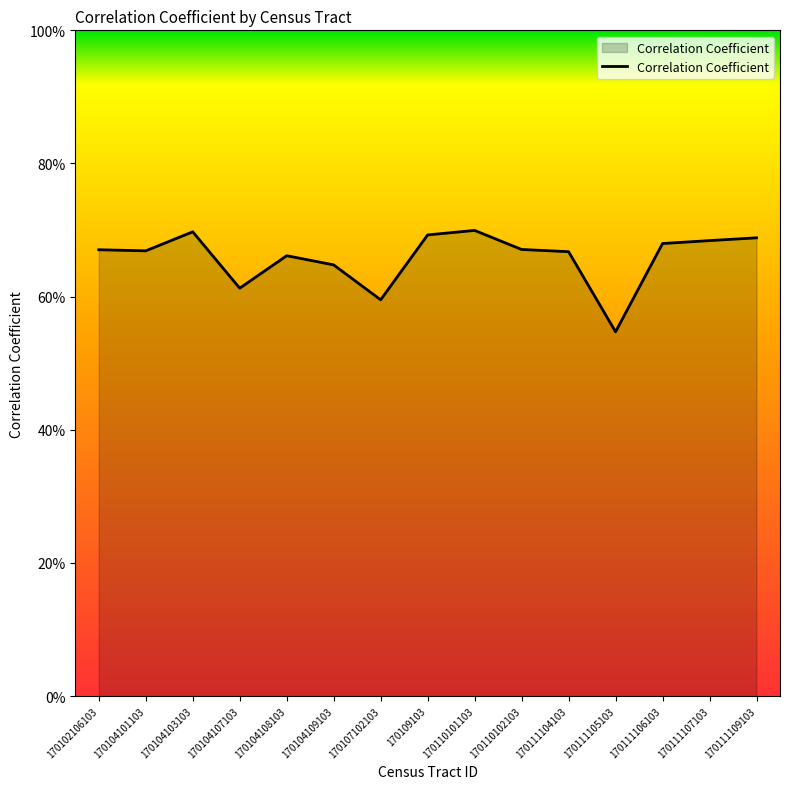

Does the chart display data point markers on the line(s)?

No